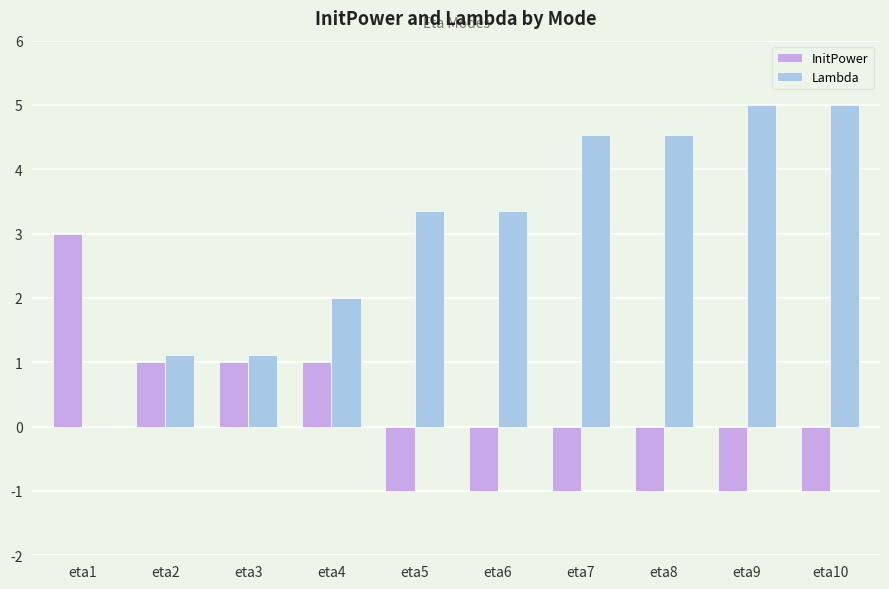

Which series has the largest total across all categories?

Lambda